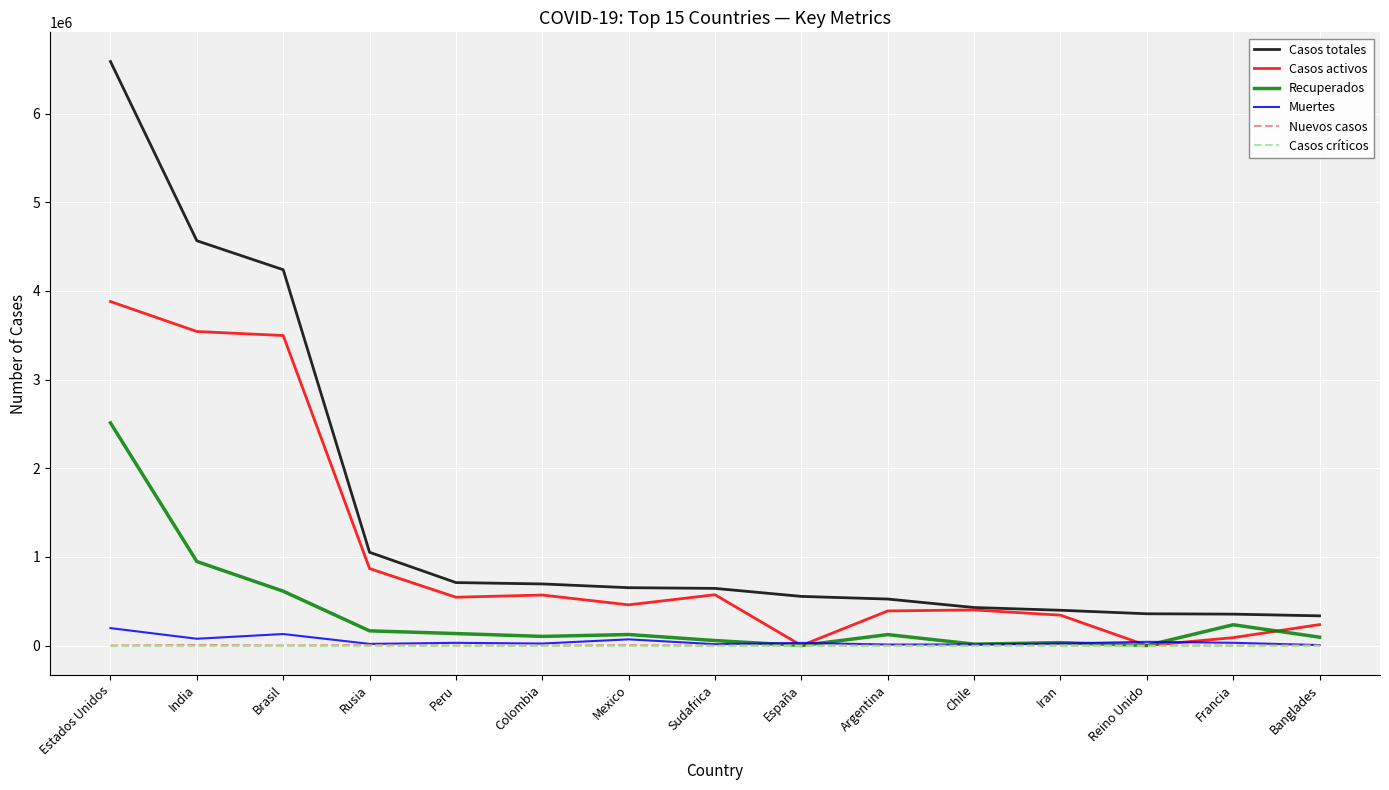

True or false: Recuperados has a value of 2511428 at Estados Unidos.

True